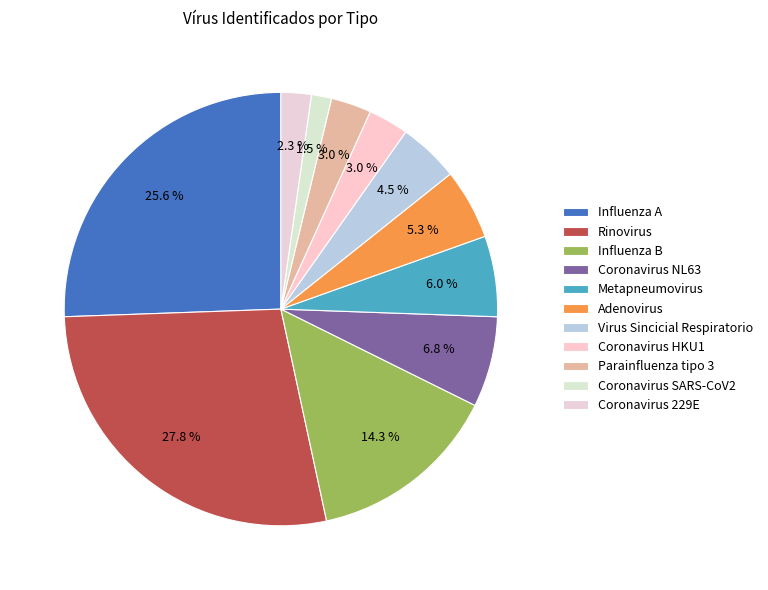

The Virus Sincicial Respiratorio slice represents 5% of the pie. True or false?

True